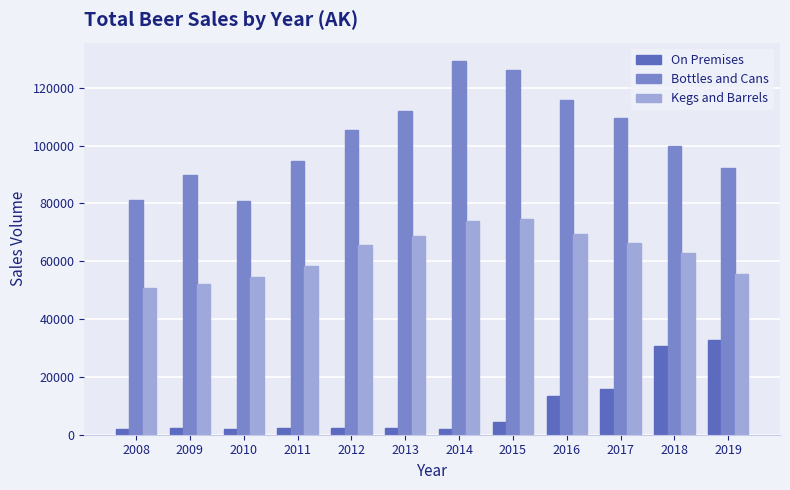

Between 2010 and 2016, which series saw the biggest shift?

Bottles and Cans